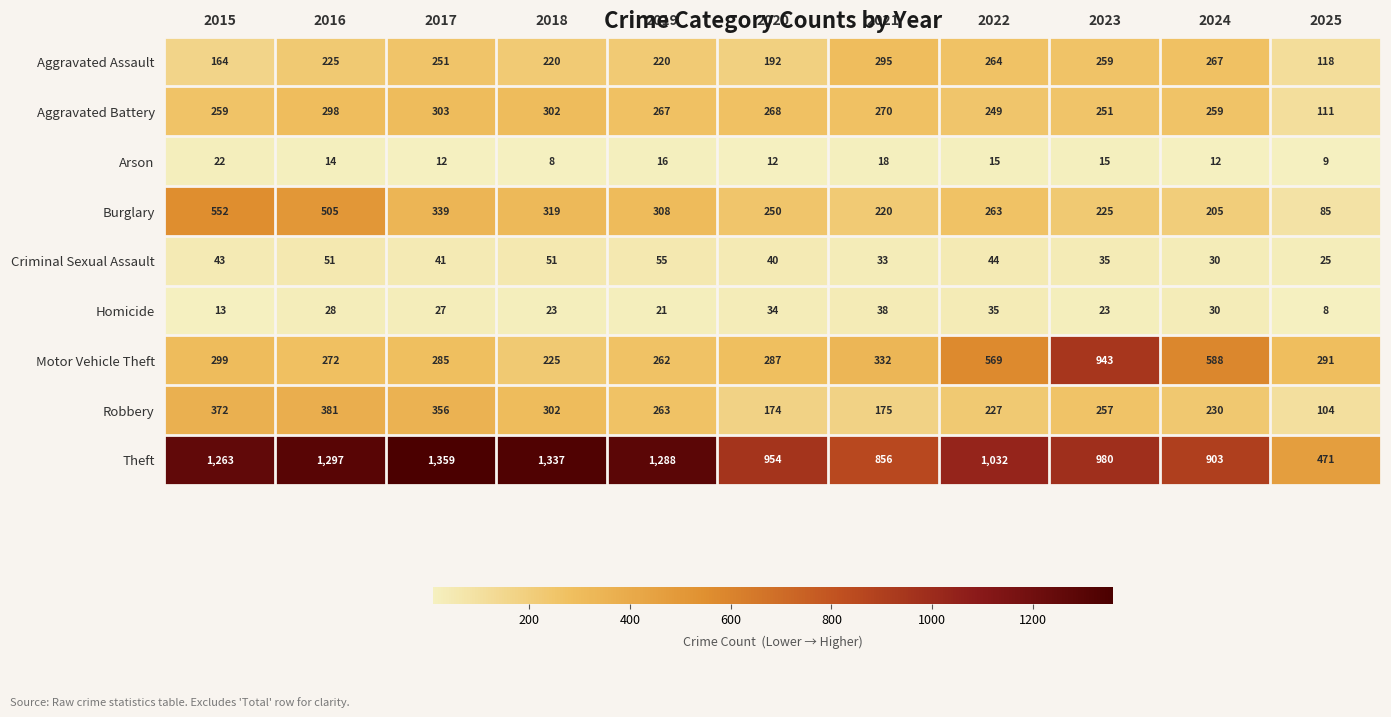

Read the Burglary value at 2017, to the nearest 5.

340